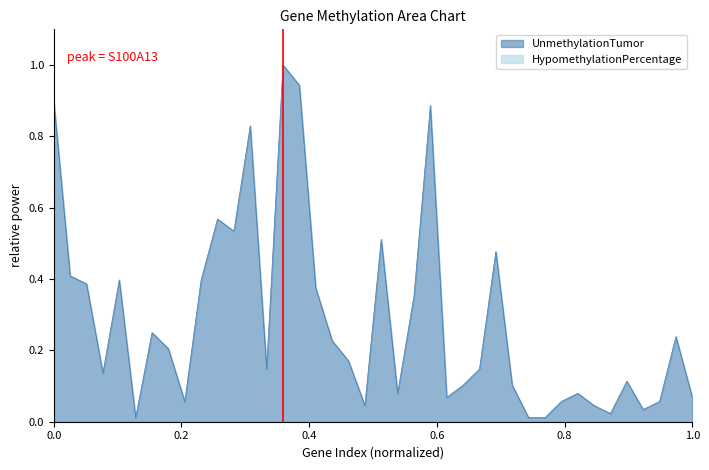

Which series has the widest spread of values?

UnmethylationTumor